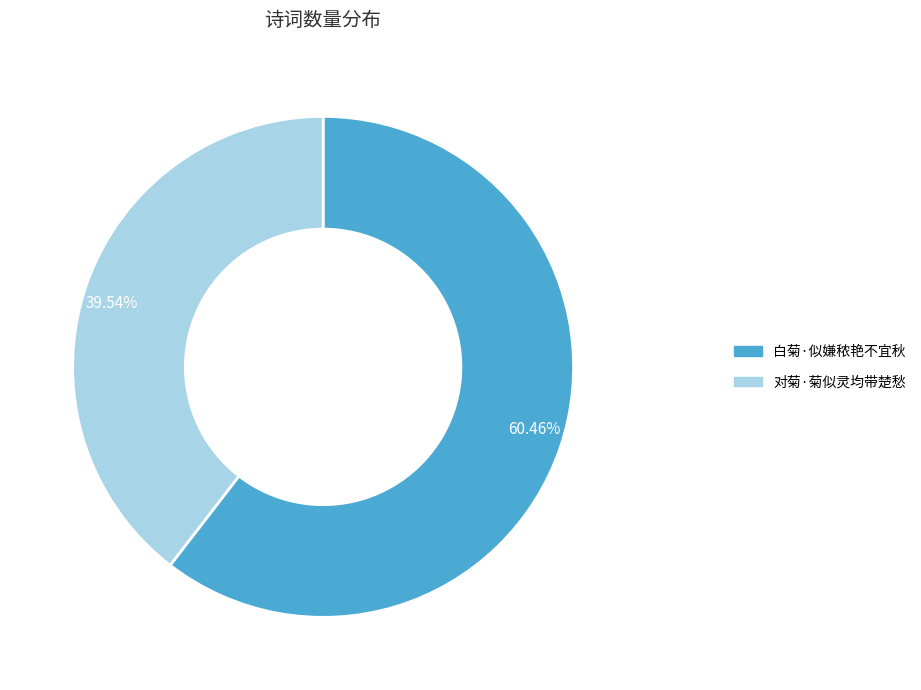

To the nearest percent, what is the difference between the 白菊·似嫌秾艳不宜秋 and 对菊·菊似灵均带楚愁 slice percentages?

21%